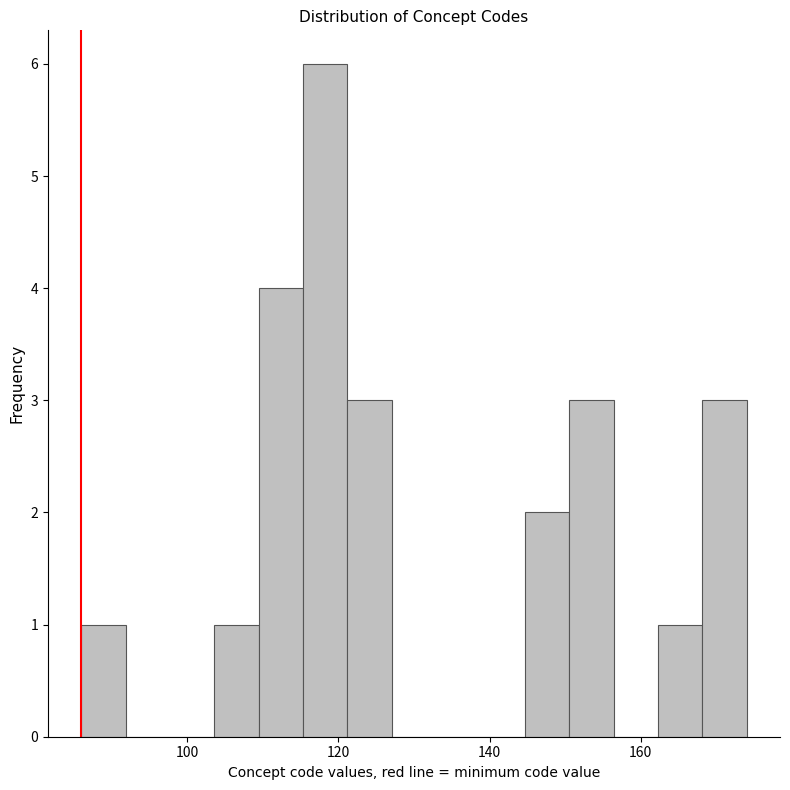

Read against the x-axis, roughly where is the centre of the tallest bar?

118